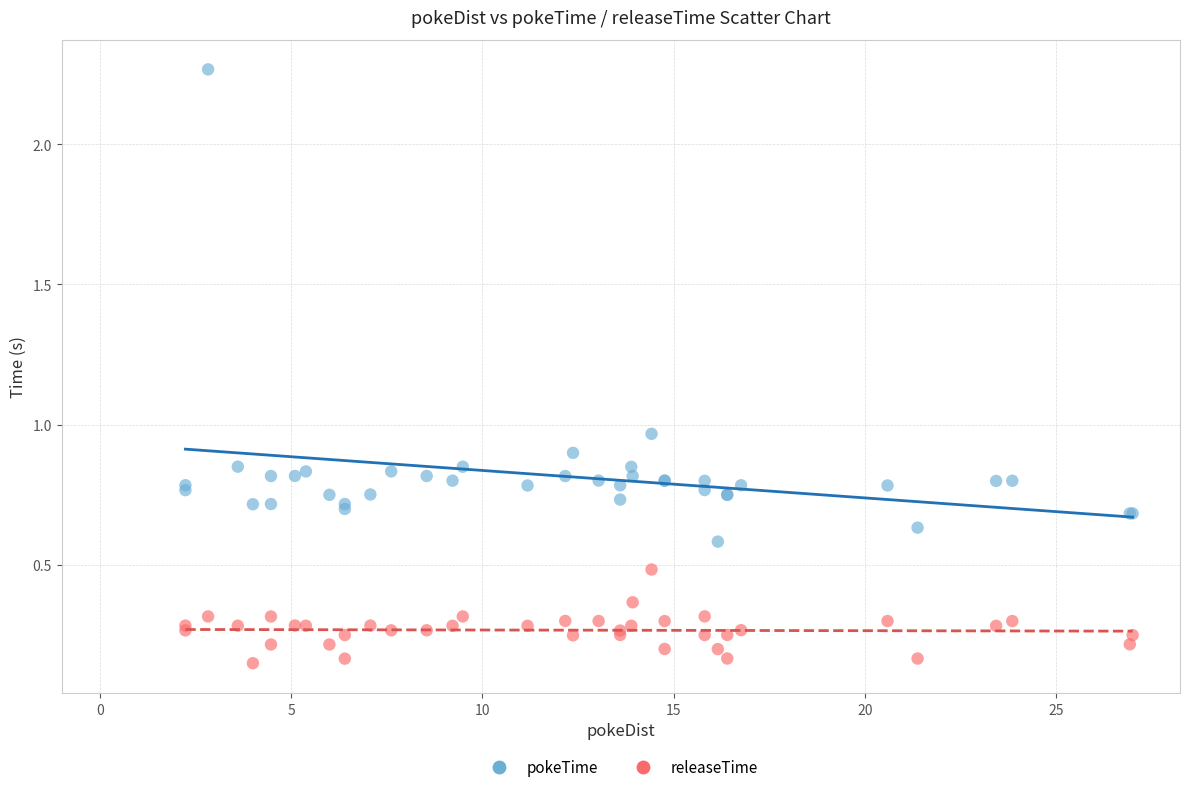

Which series contains the lowest Y value?

releaseTime